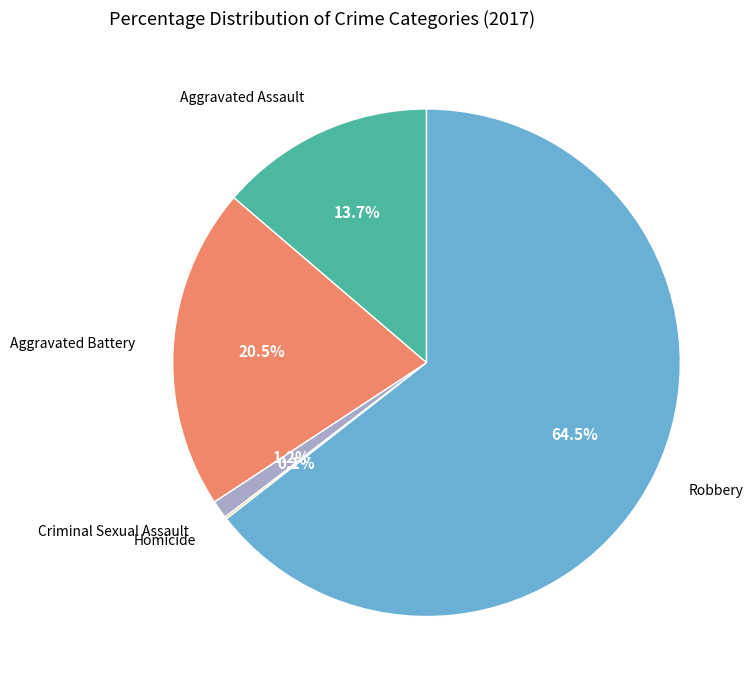

Is there a majority slice in this chart?

Yes